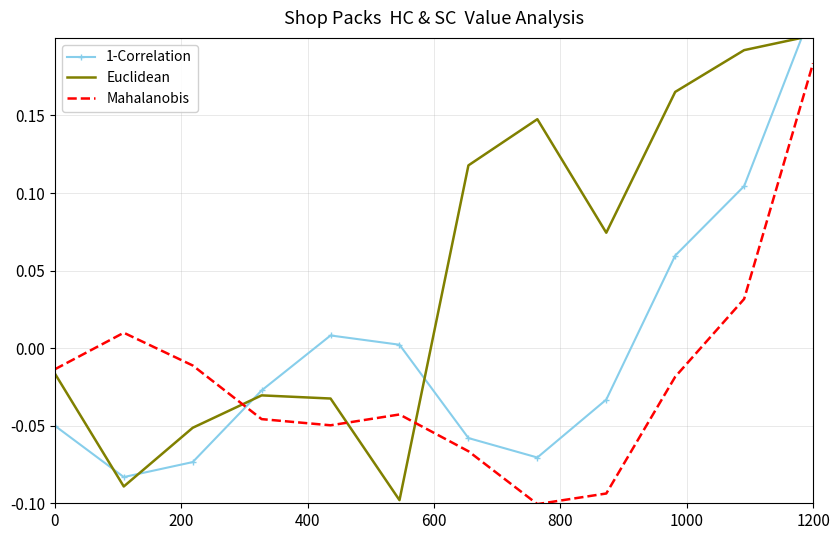

Reading left to right, transcribe all the data shown in this chart.

1-Correlation: -0.1	-0.1	-0.1	-0.0	0.0	0.0	-0.1	-0.1	-0.0	0.1	0.1	0.2
Euclidean: -0.0	-0.1	-0.1	-0.0	-0.0	-0.1	0.1	0.1	0.1	0.2	0.2	0.2
Mahalanobis: -0.0	0.0	-0.0	-0.0	-0.0	-0.0	-0.1	-0.1	-0.1	-0.0	0.0	0.2